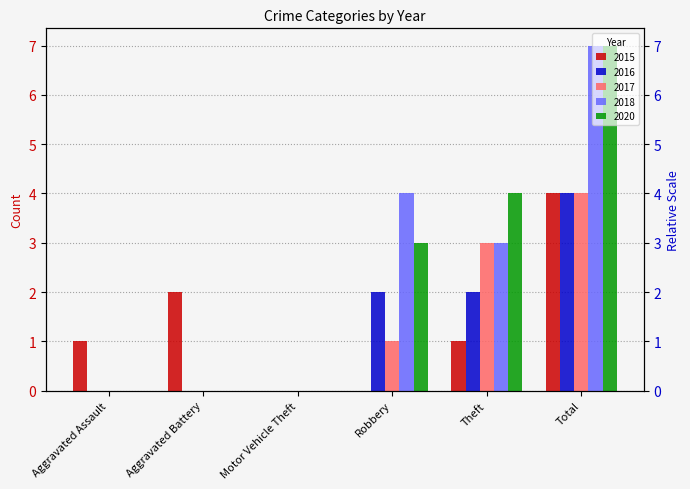

Which category has the lowest value in the 2018 series?

Aggravated Assault